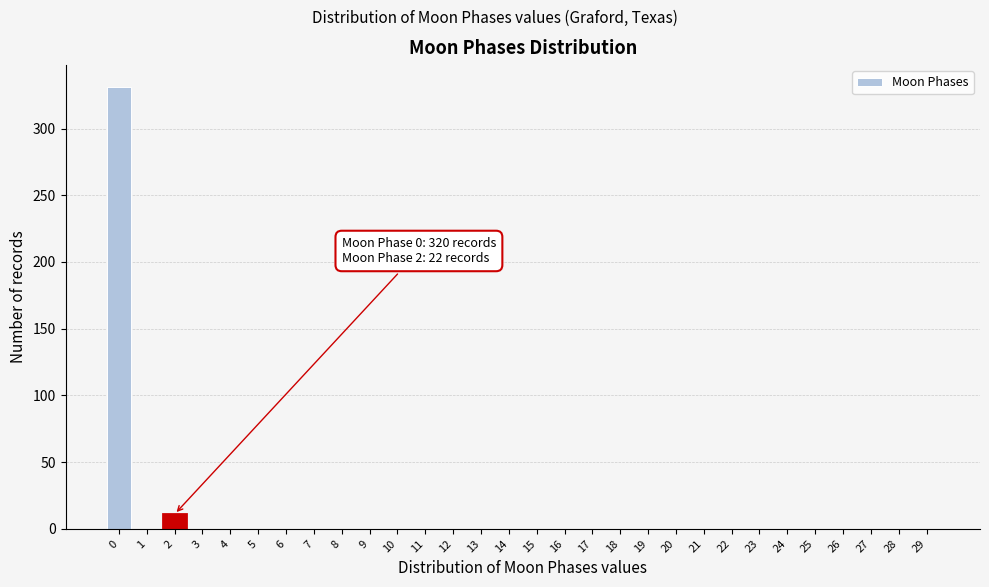

Reading left to right, extract all data points from this chart.

0=331	1=0	2=11	3=0	4=0	5=0	6=0	7=0	8=0	9=0	10=0	11=0	12=0	13=0	14=0	15=0	16=0	17=0	18=0	19=0	20=0	21=0	22=0	23=0	24=0	25=0	26=0	27=0	28=0	29=0